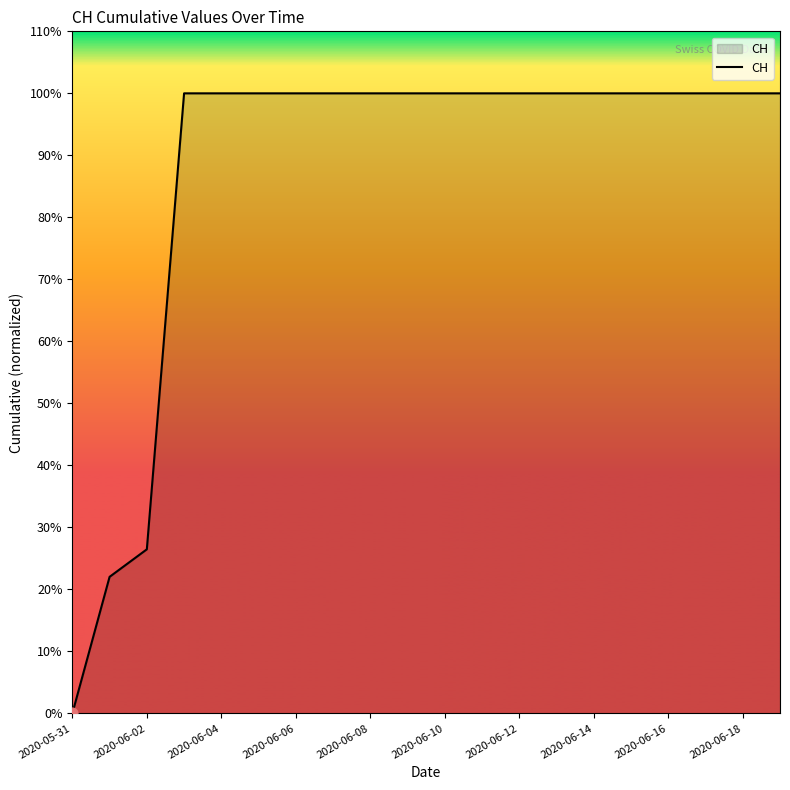

Is this an area chart (filled region under the line)?

Yes